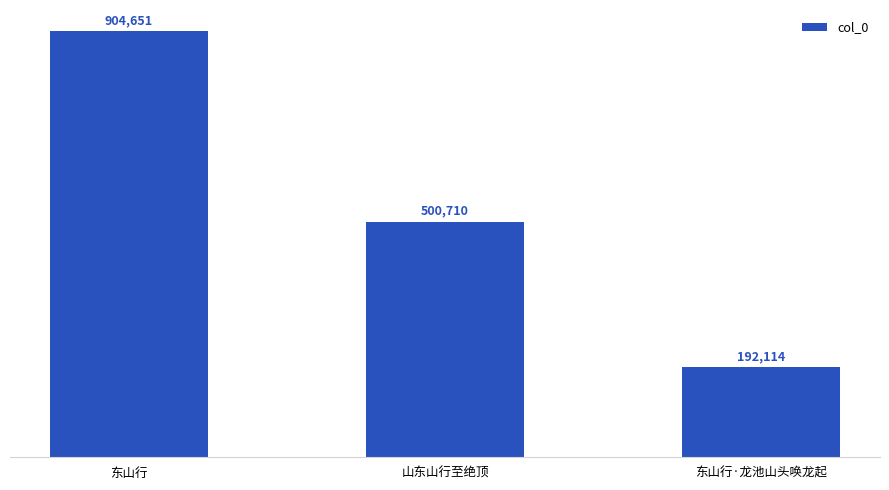

What is the greatest value displayed?

904651